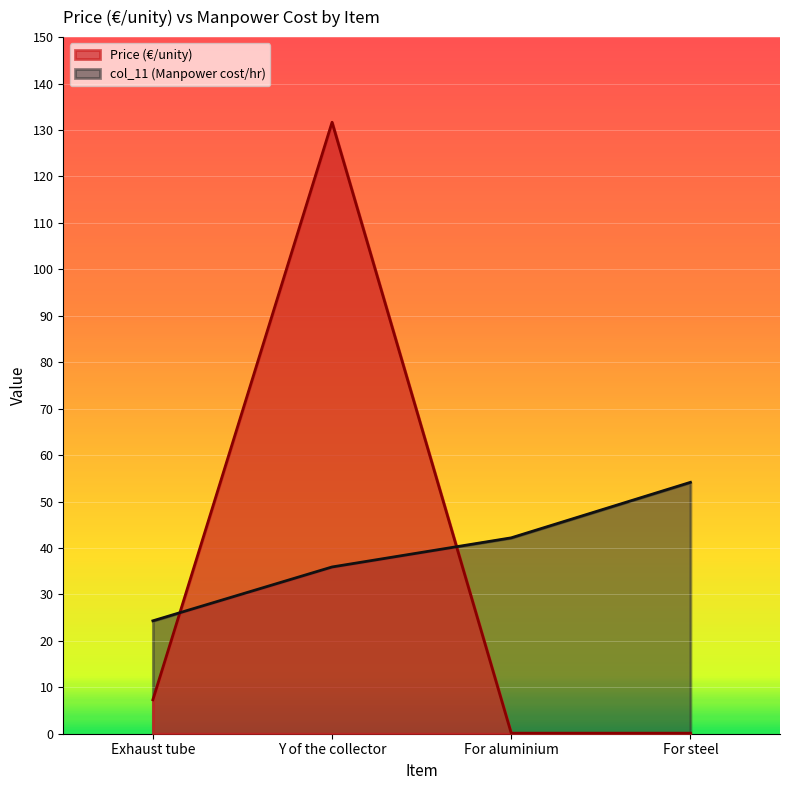

Between Exhaust tube and For steel, which series saw the biggest shift?

col_11 (Manpower cost/hr)